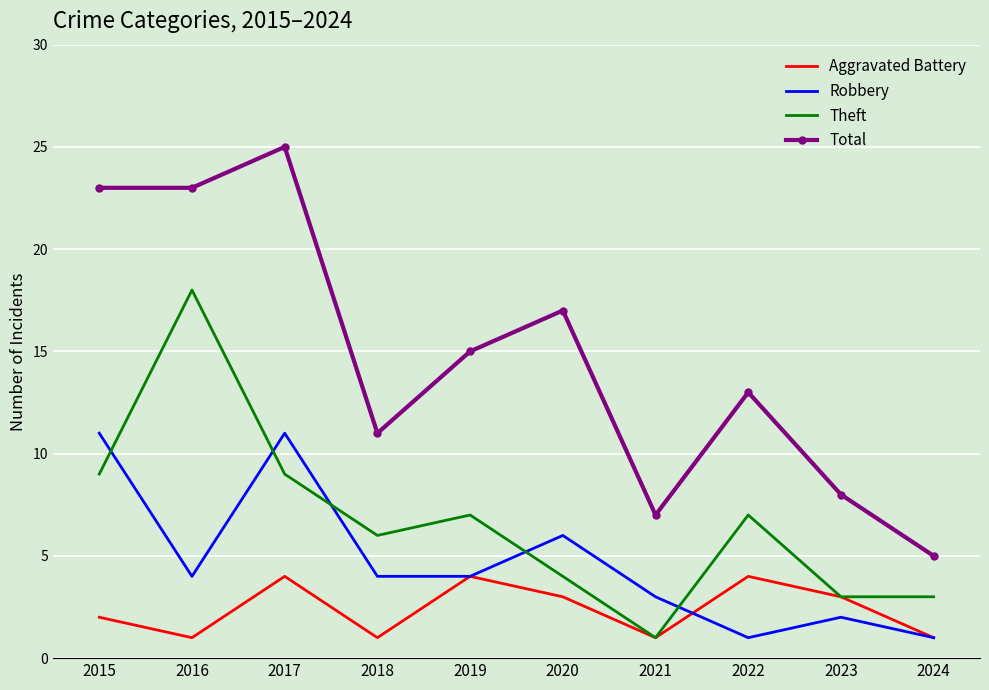

What is the difference between the highest and lowest values at 2015?

21